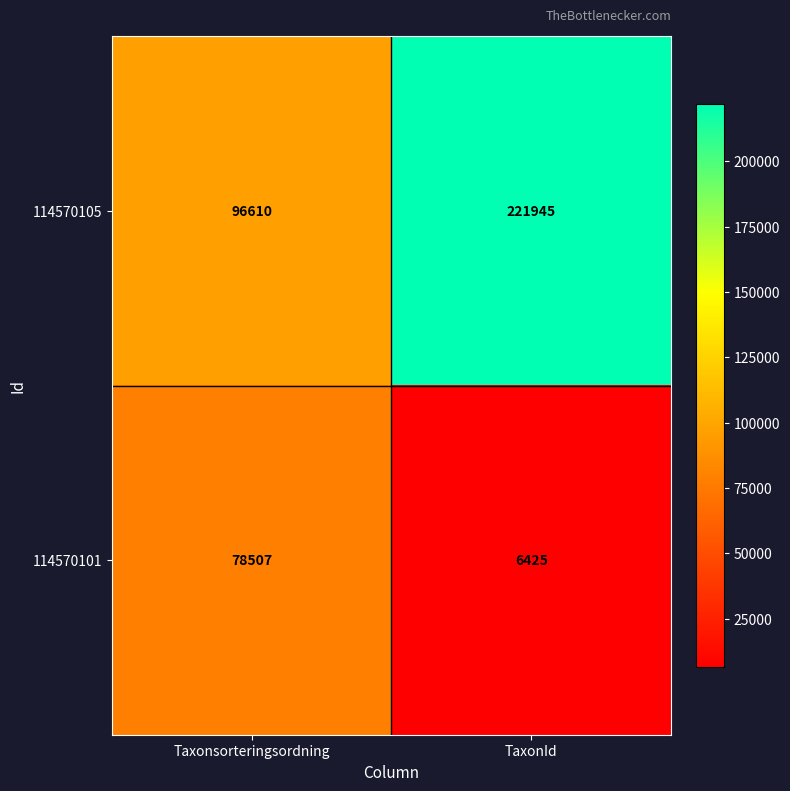

What is the sum of all 114570105 values?

318555